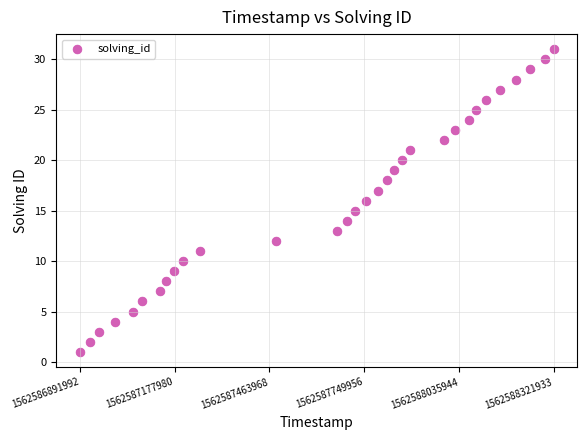

What is the range of X values (max minus min)?

1429941